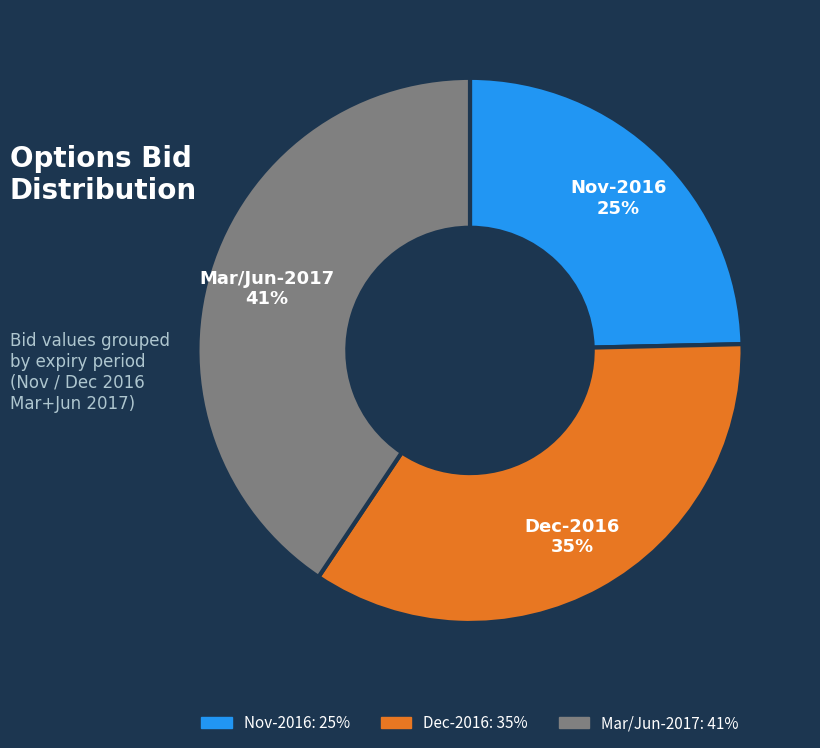

How many slices are in this pie chart?

3